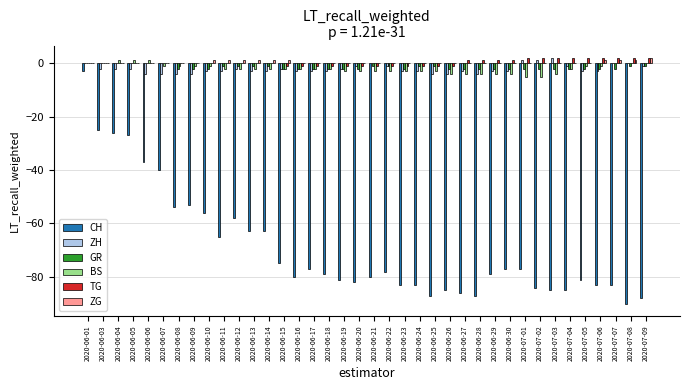

Between 2020-06-10 and 2020-07-06, which series saw the biggest shift?

CH